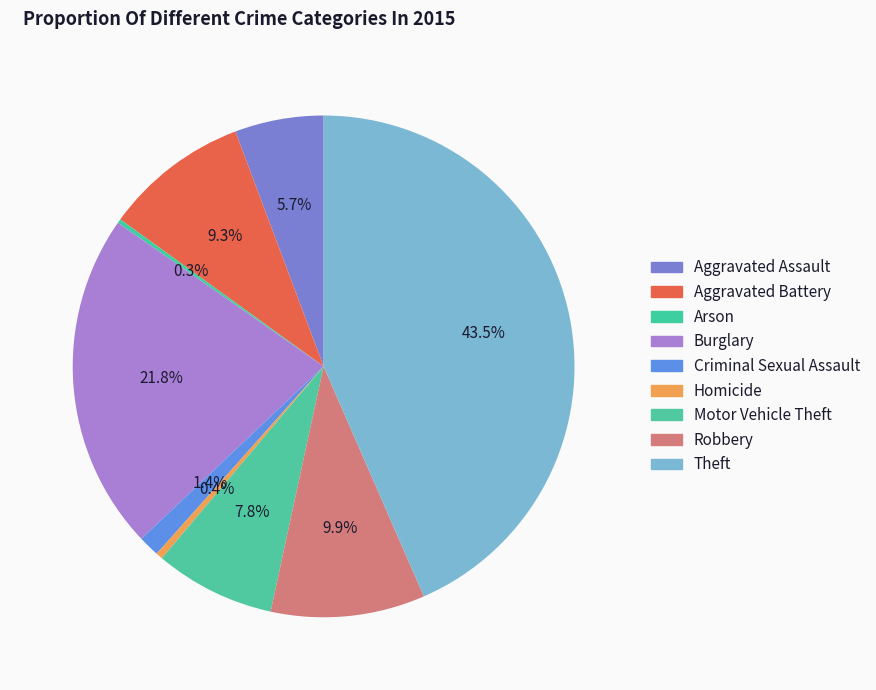

Is there a majority slice in this chart?

No